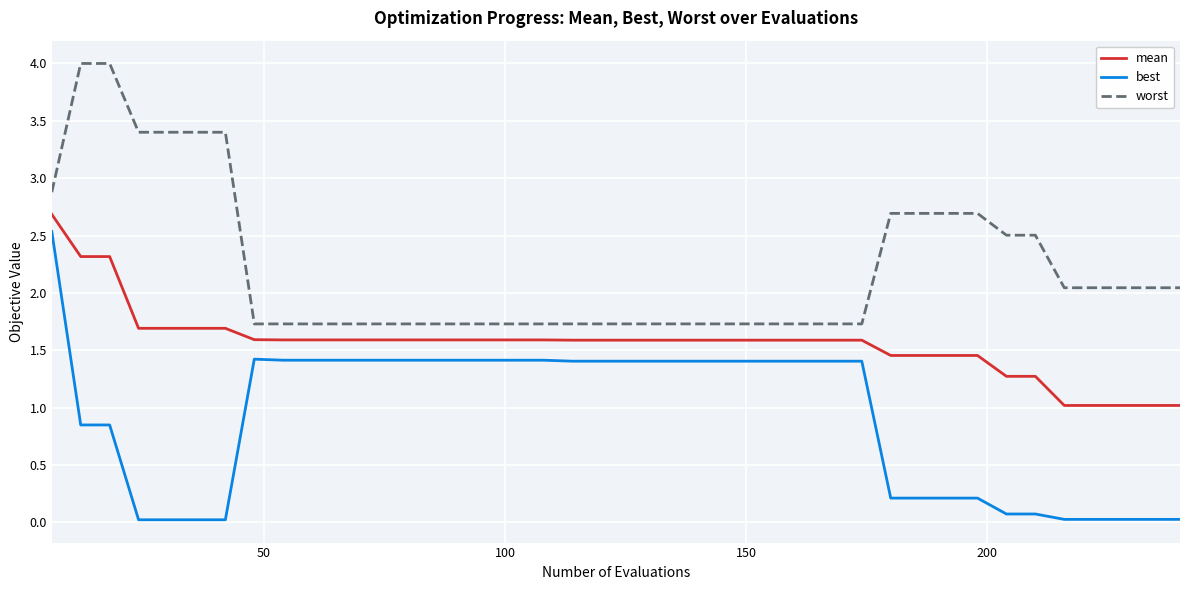

Rank the series by their maximum value, from lowest to highest.

best, mean, worst